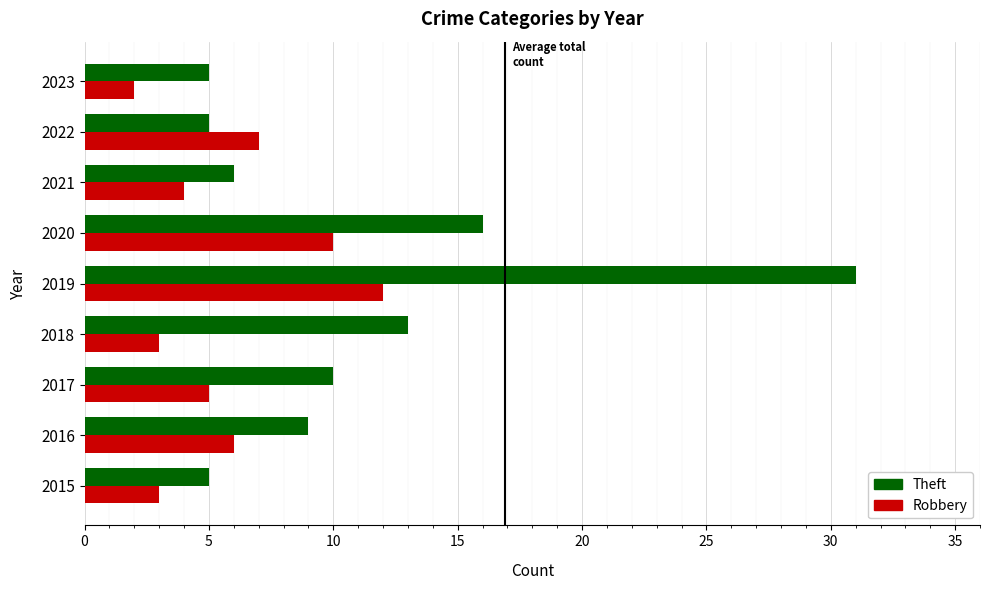

How many distinct data groups are displayed?

2